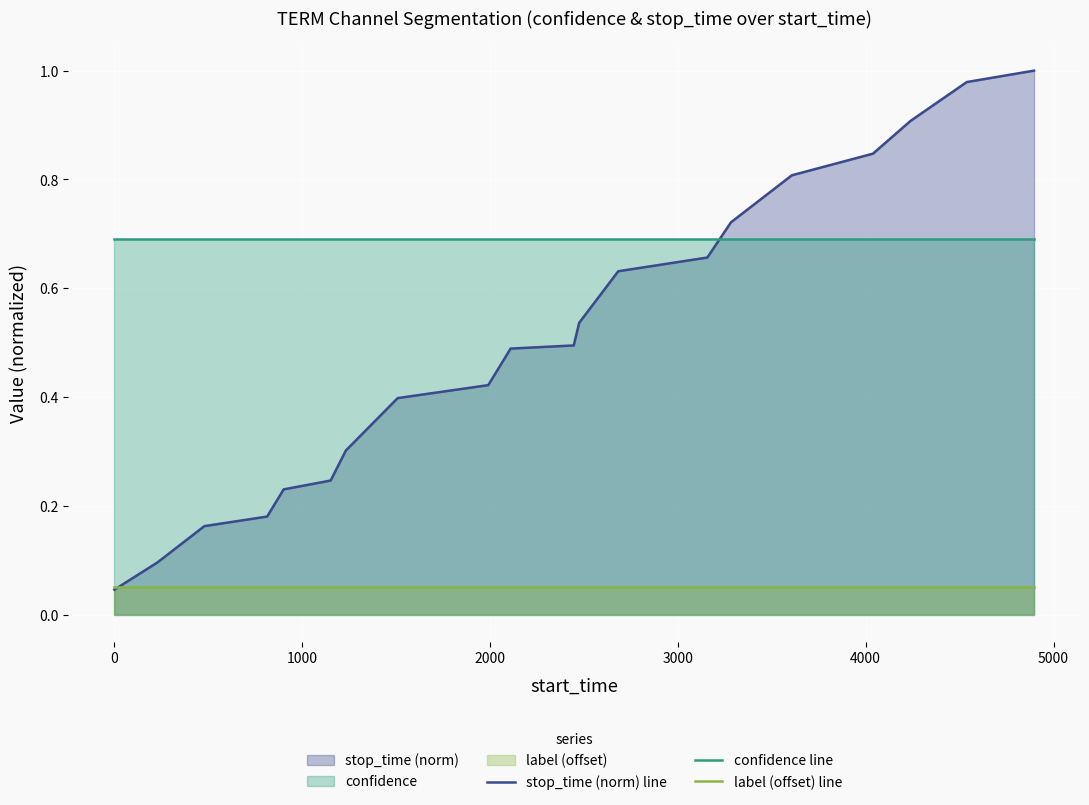

True or false: confidence line and label (offset) line cross at least once.

False